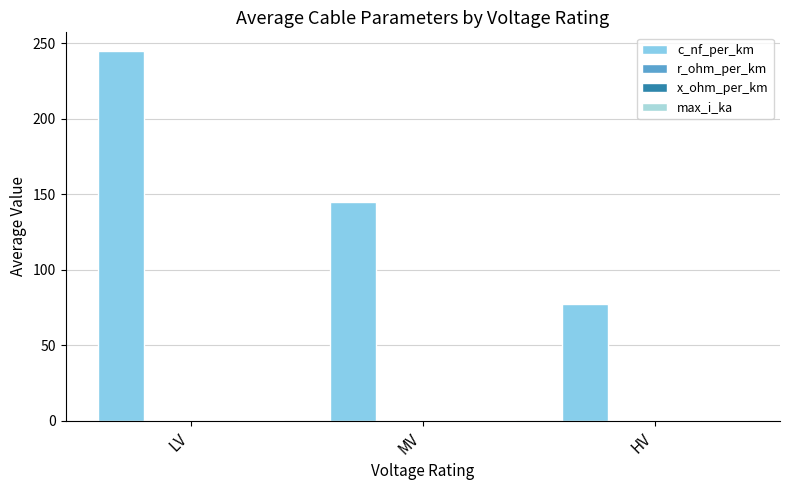

The value of r_ohm_per_km at MV is 0.3. True or false?

True